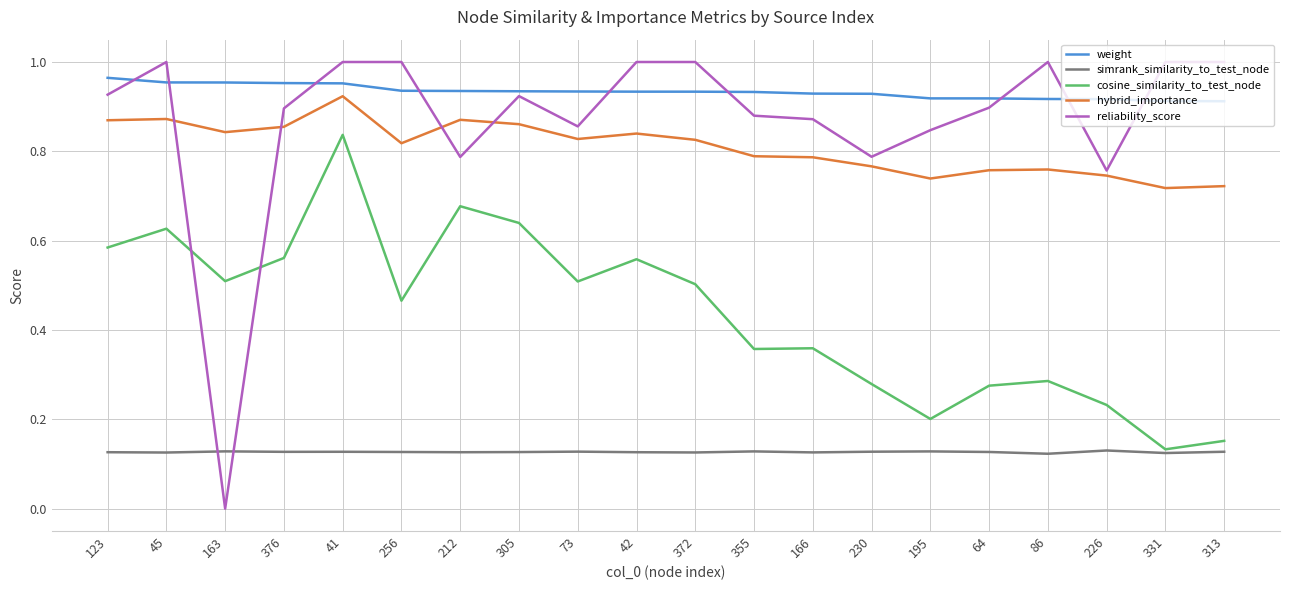

True or false: simrank_similarity_to_test_node and weight intersect in this chart.

False